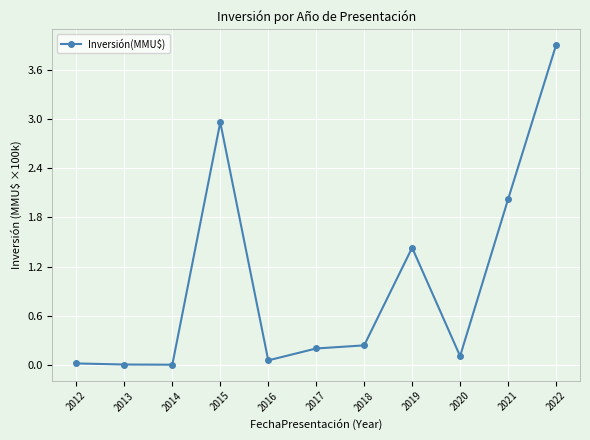

What is the greatest value displayed?

3.9